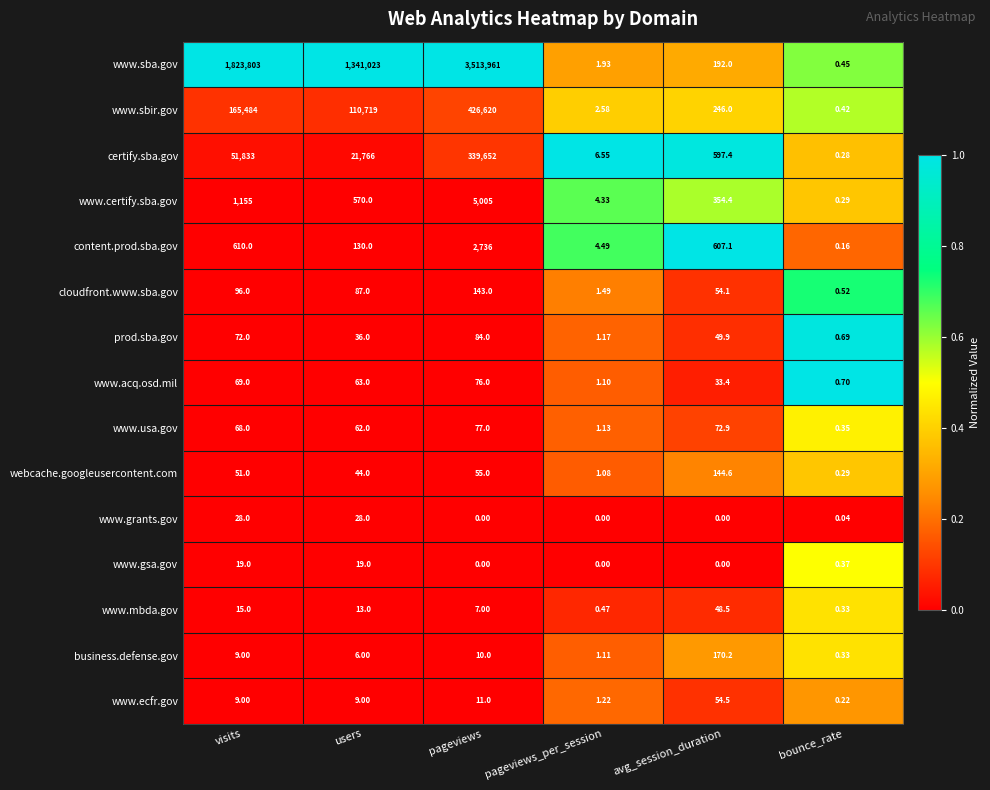

Count the number of categories in the chart.

6